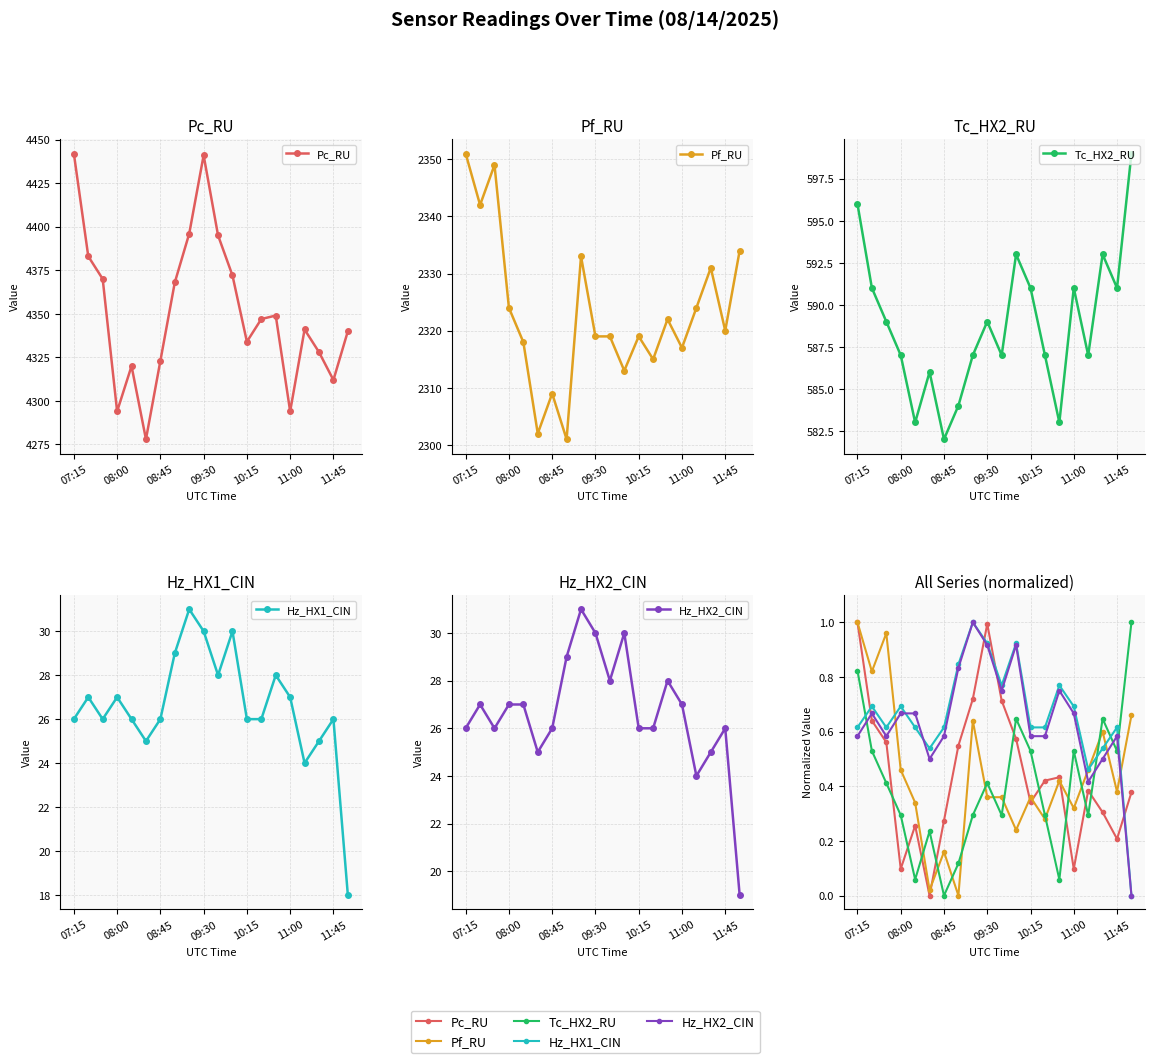

True or false: Pc_RU and Hz_HX1_CIN cross at least once.

True